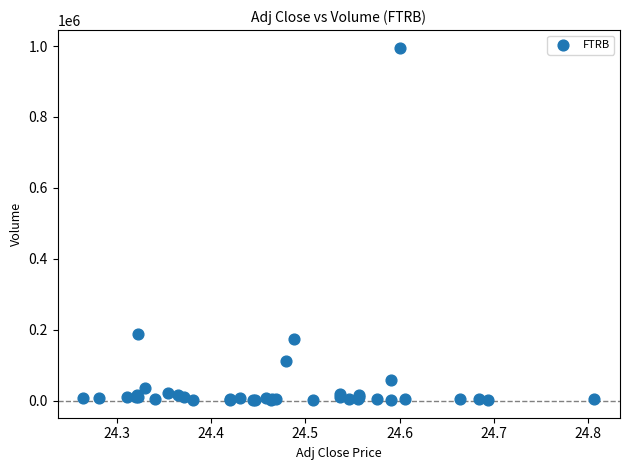

What Y value in the scatter plot is closest to 498250?

188100